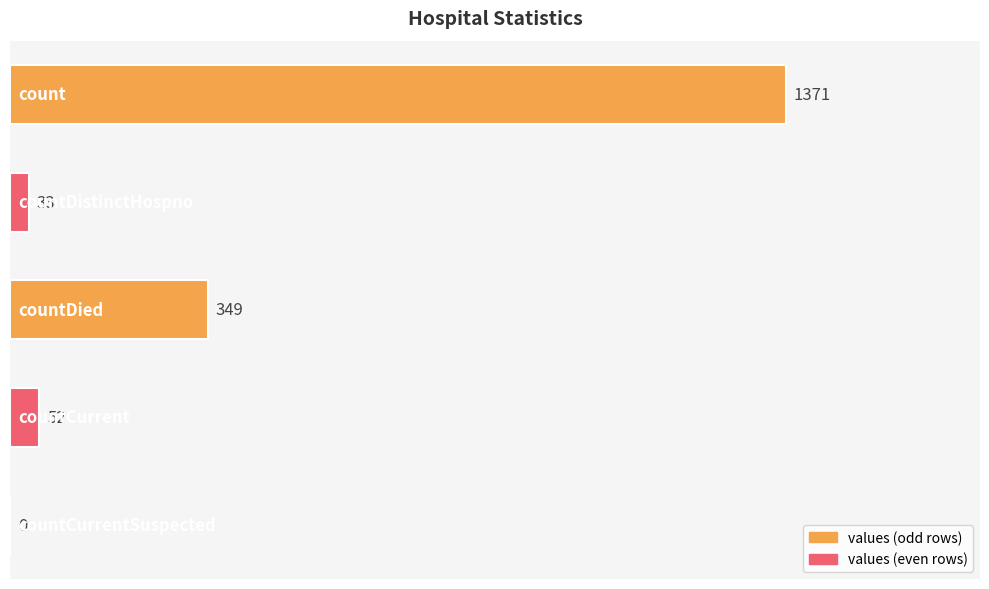

What is the sum of all values?

1805